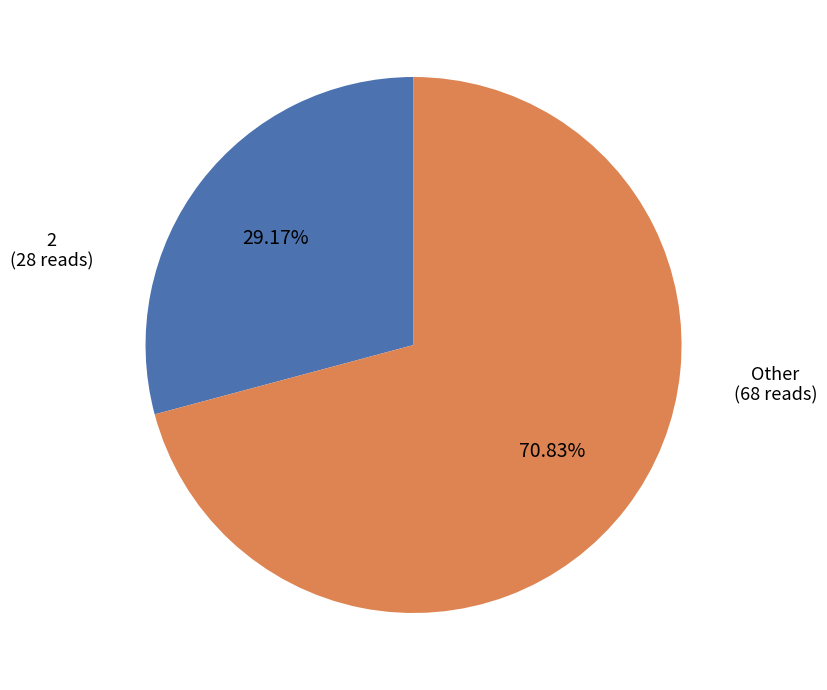

Is there any slice that represents more than half of the pie?

Yes